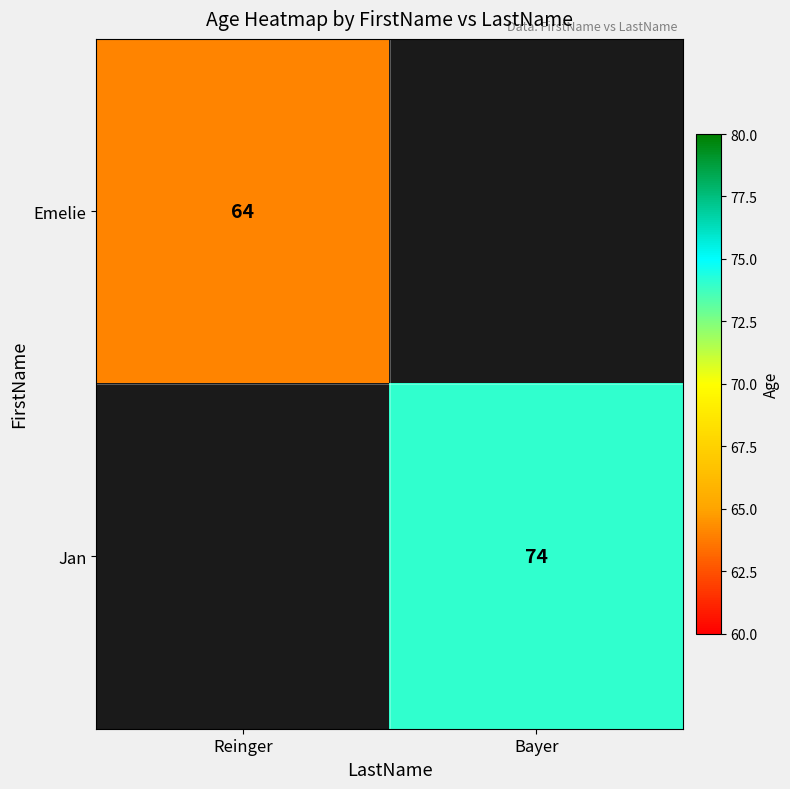

How many categories are shown in the chart?

2